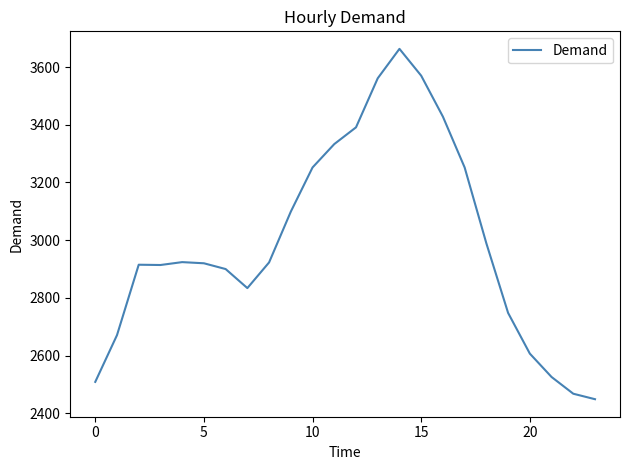

What is the difference between the maximum and minimum values?

1214